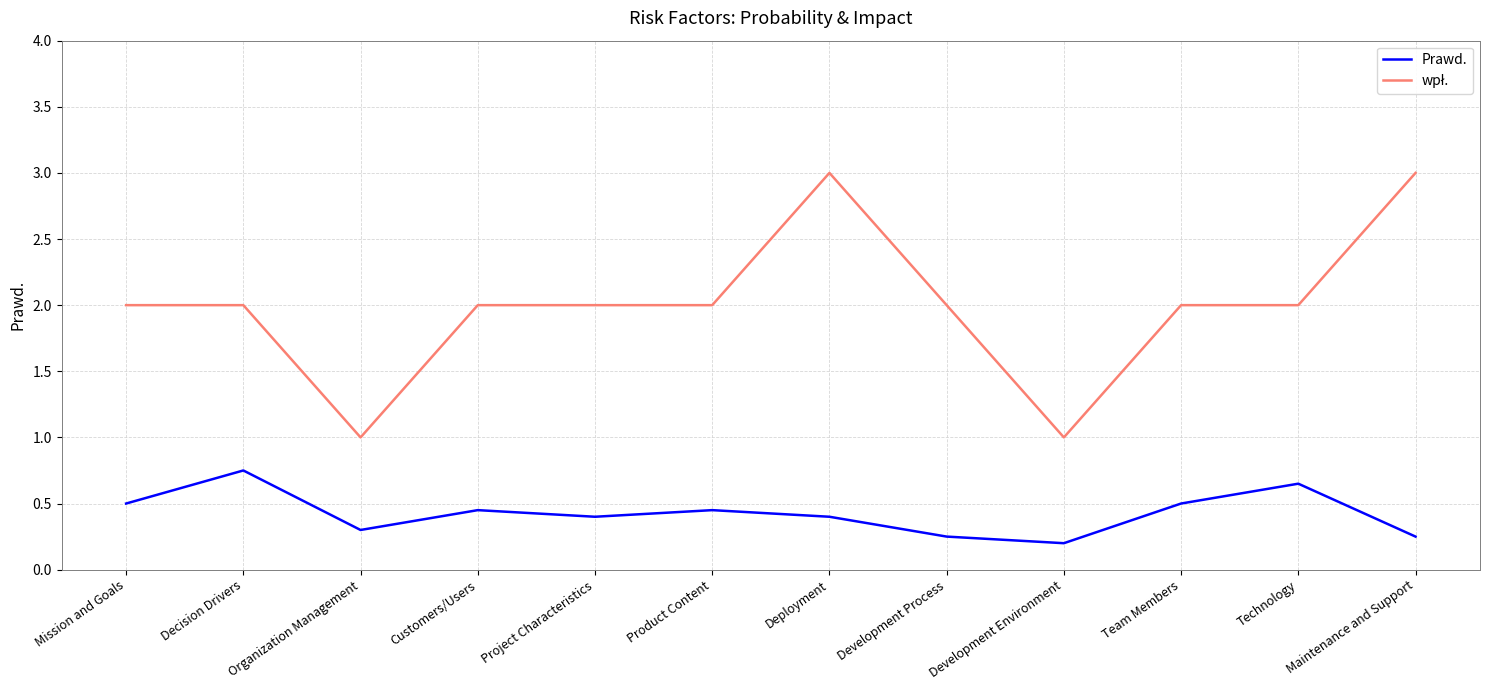

What position from the right is Maintenance and Support?

1